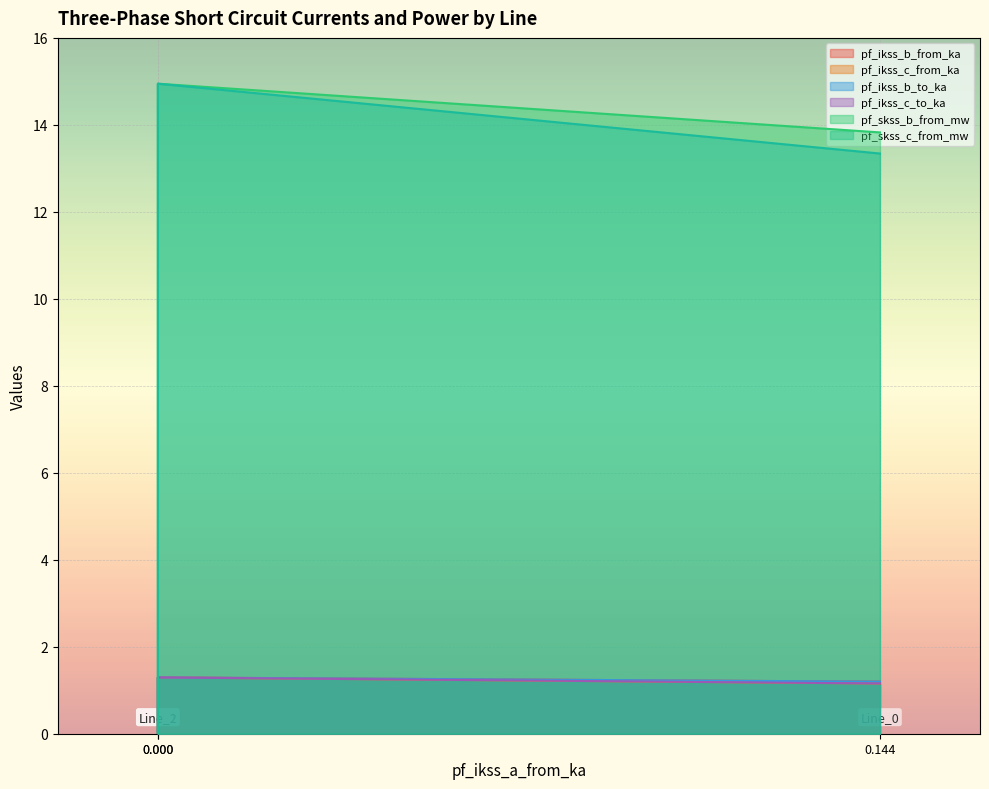

What is the average value of the pf_ikss_c_from_ka series?

0.8